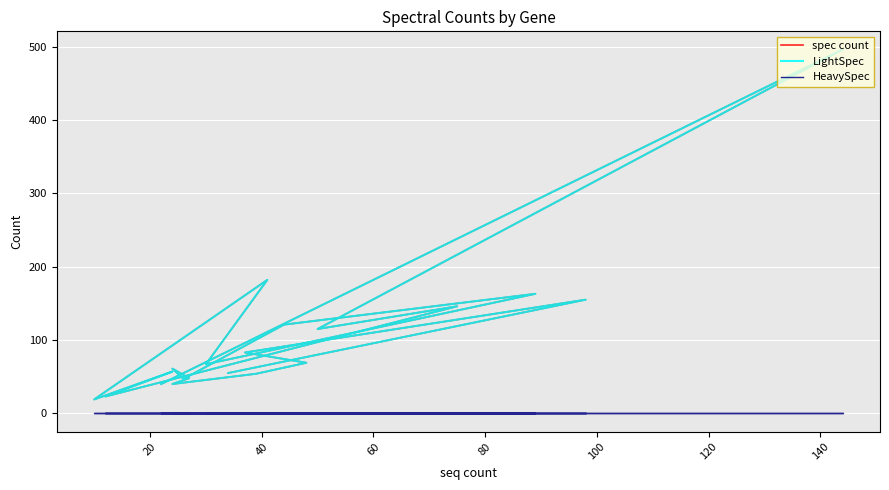

Reading left to right, extract all data points from this chart.

spec count: 40	496	115	146	23	57	19	182	67	163	121	47	61	48	40	54	69	83	155	55
LightSpec: 40	496	115	146	23	57	19	182	67	163	121	47	61	48	40	54	69	83	155	55
HeavySpec: 0	0	0	0	0	0	0	0	0	0	0	0	0	0	0	0	0	0	0	0